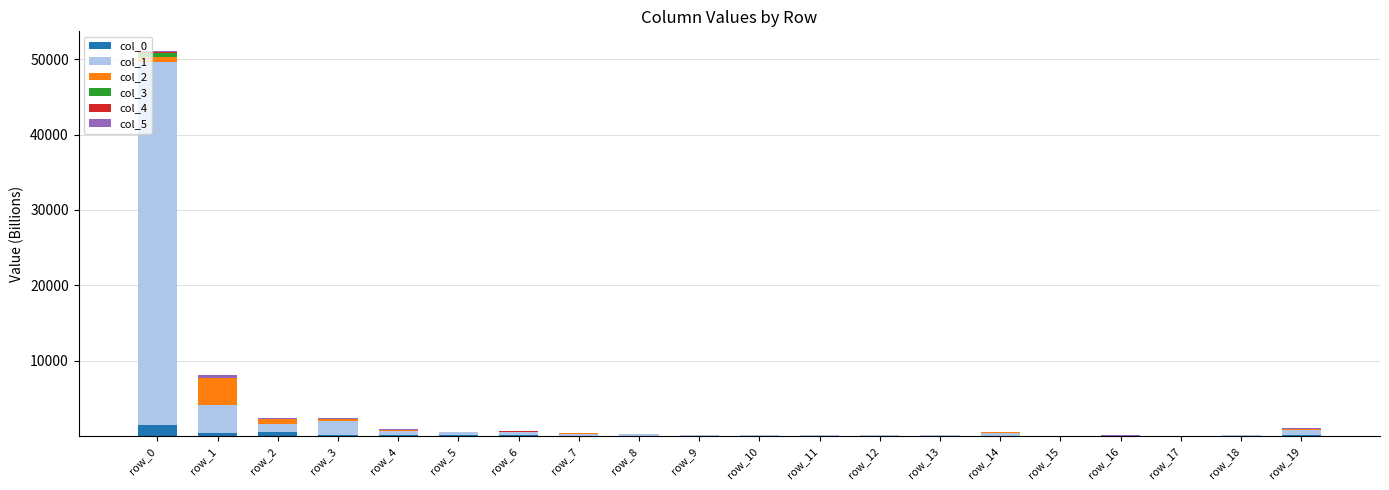

Which series has the largest total across all categories?

col_1